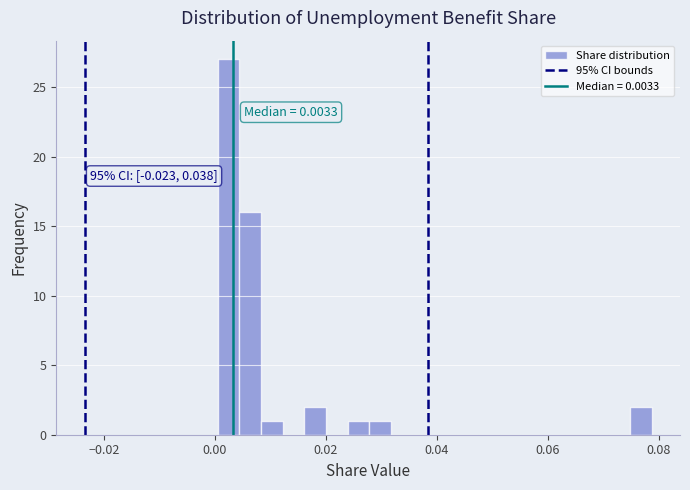

Read against the x-axis, roughly where is the centre of the tallest bar?

0.002